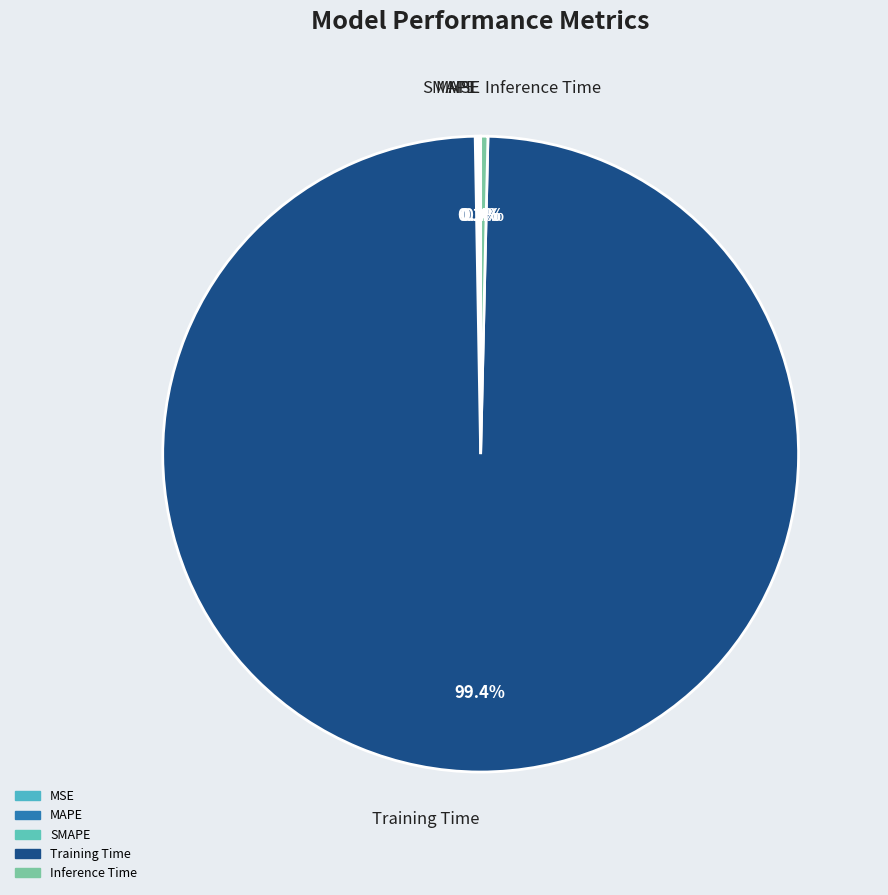

How much of the chart is everything except Training Time?

0.6%